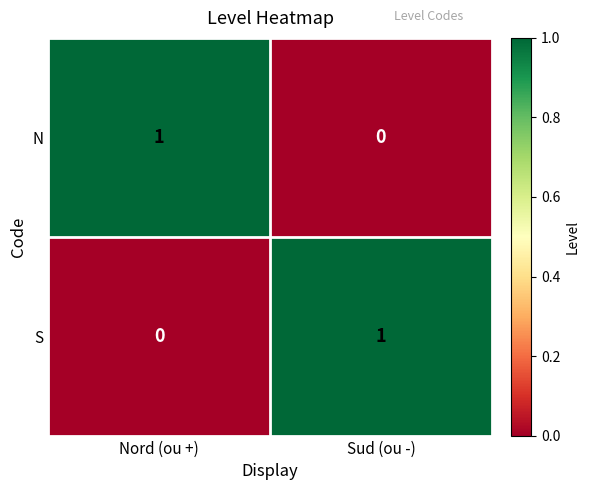

Is it true that N equals 1 at Nord (ou +)?

True